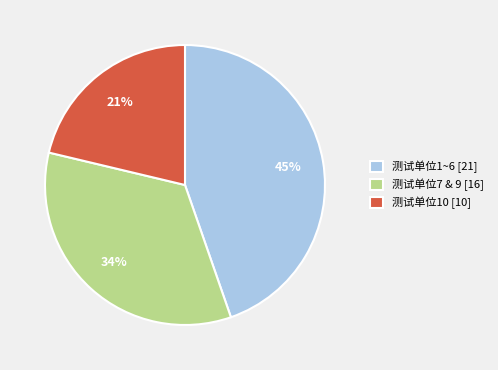

Does any single category account for the majority?

No